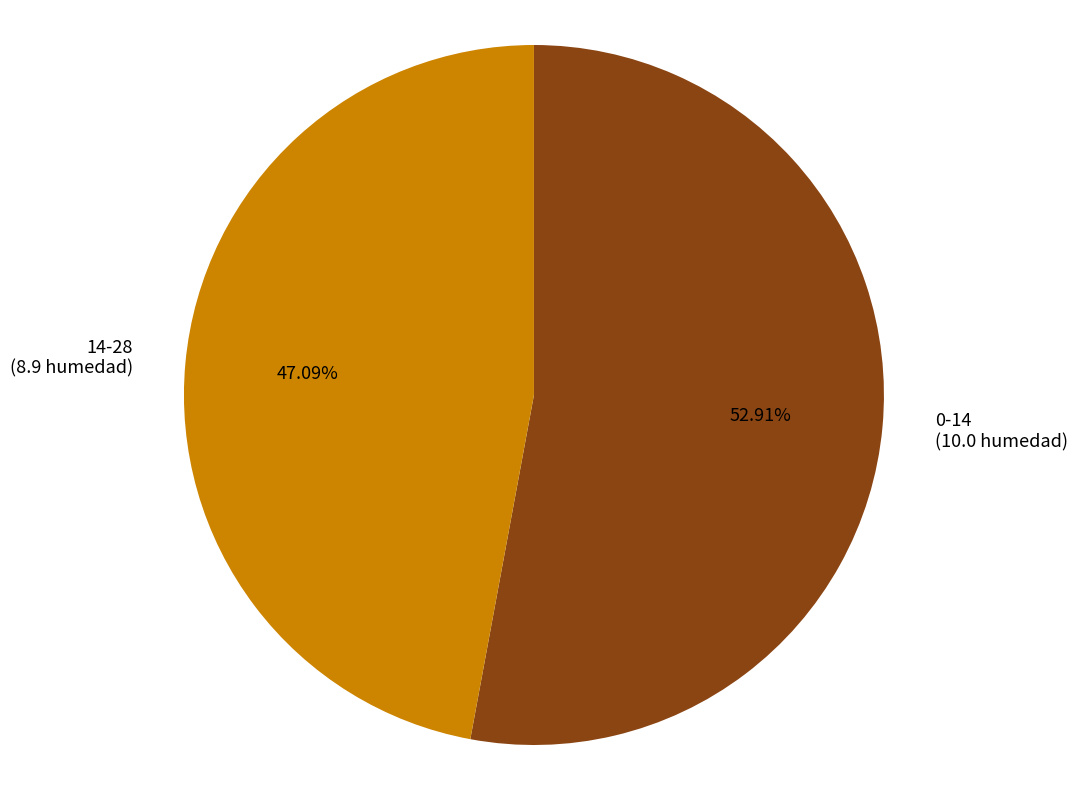

True or false: 14-28 accounts for 47% of the total.

True